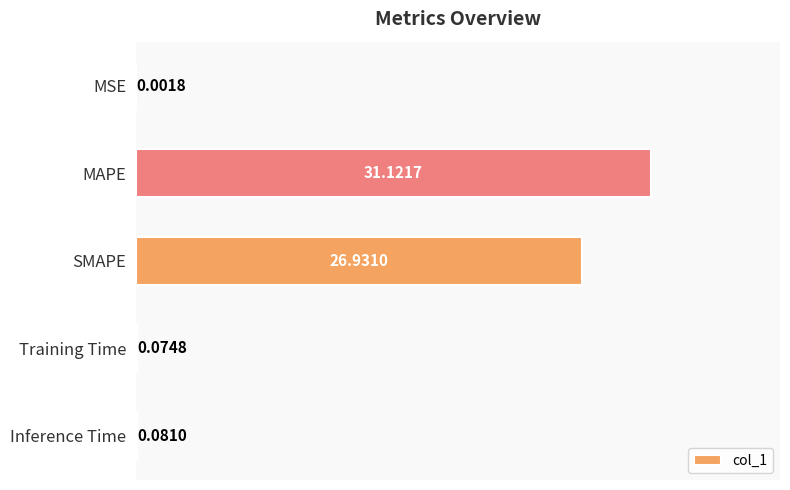

How many categories are shown in the chart?

5